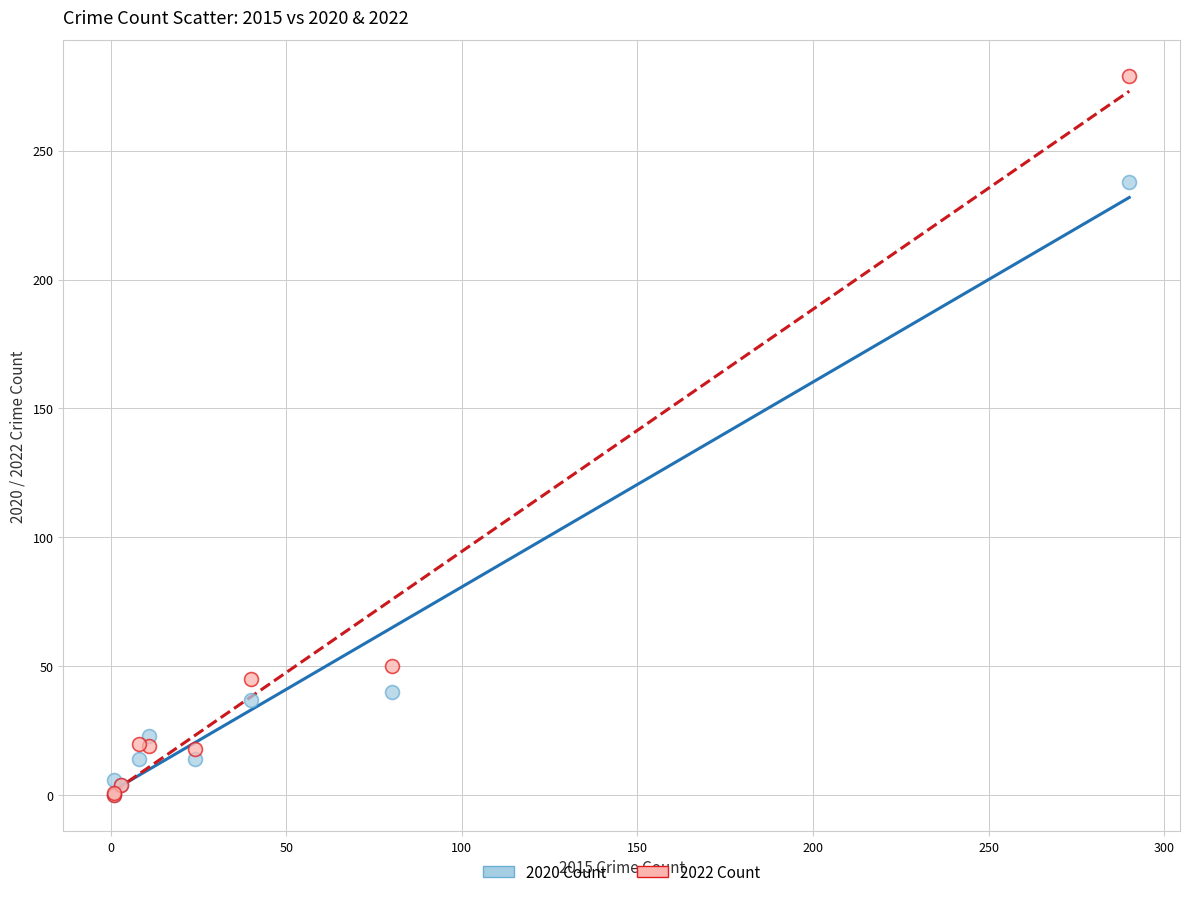

In the 2020 Count series, what Y value is closest to 119?

40